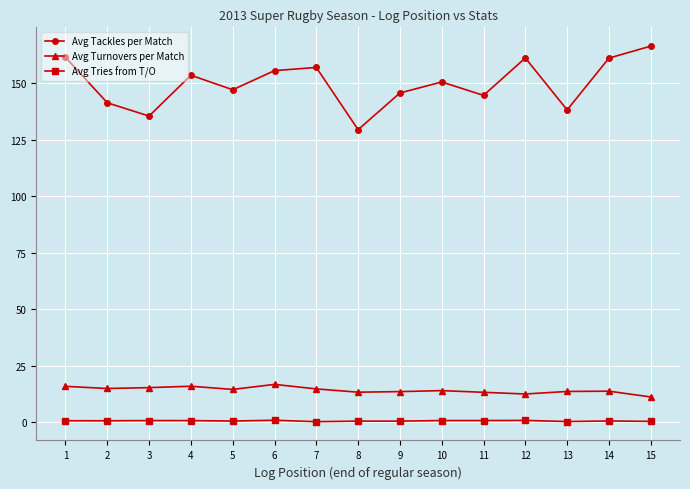

At how many categories does at least one series exceed 69?

15